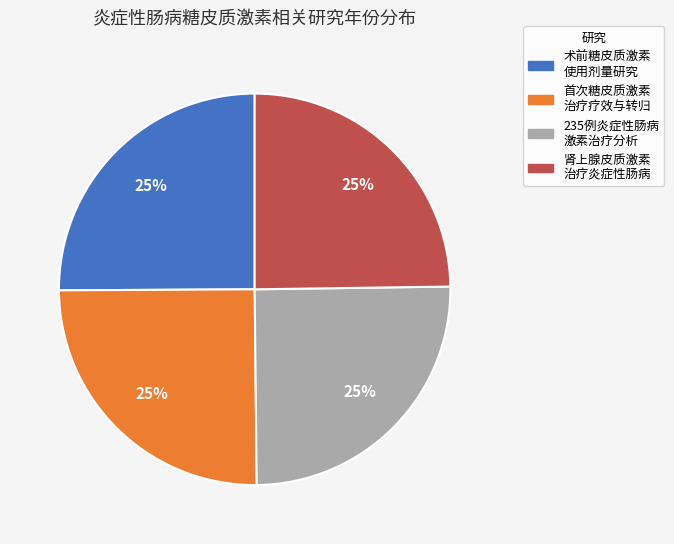

Does any single category account for the majority?

No